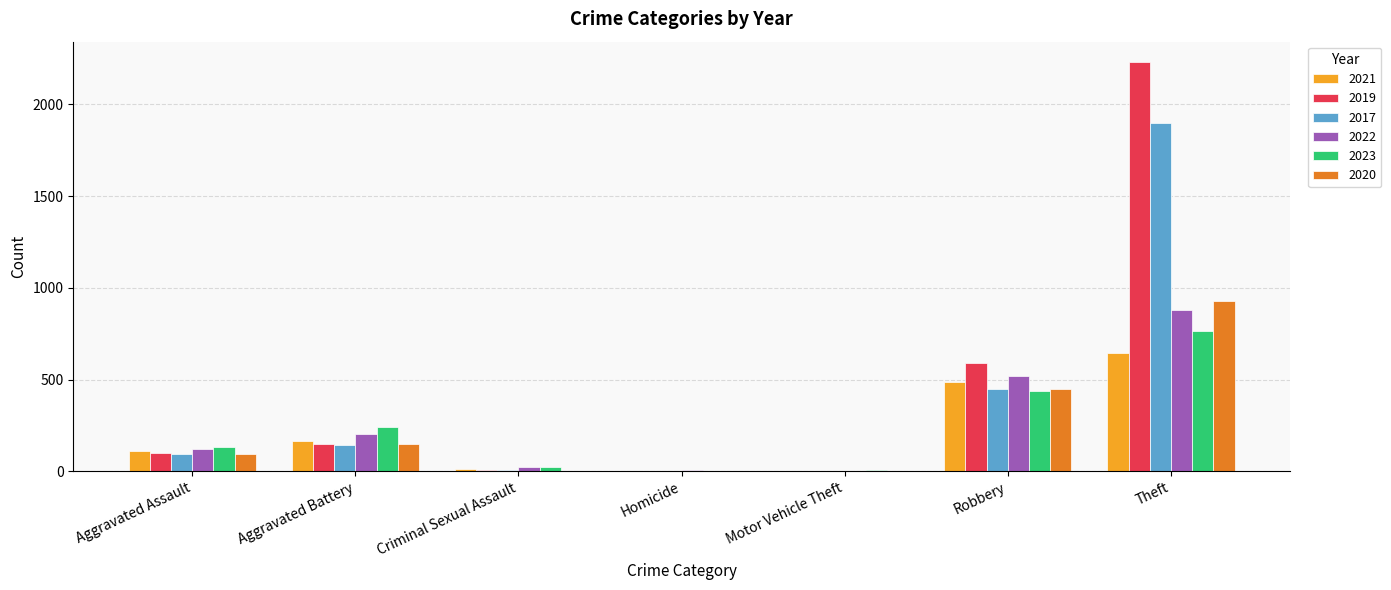

What is the maximum value for 2017?

1896